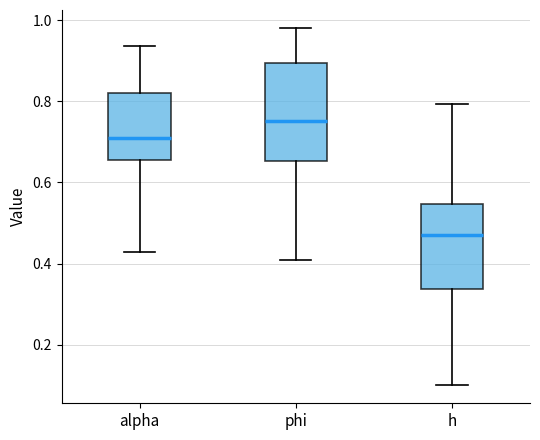

Which box has the highest median line?

phi